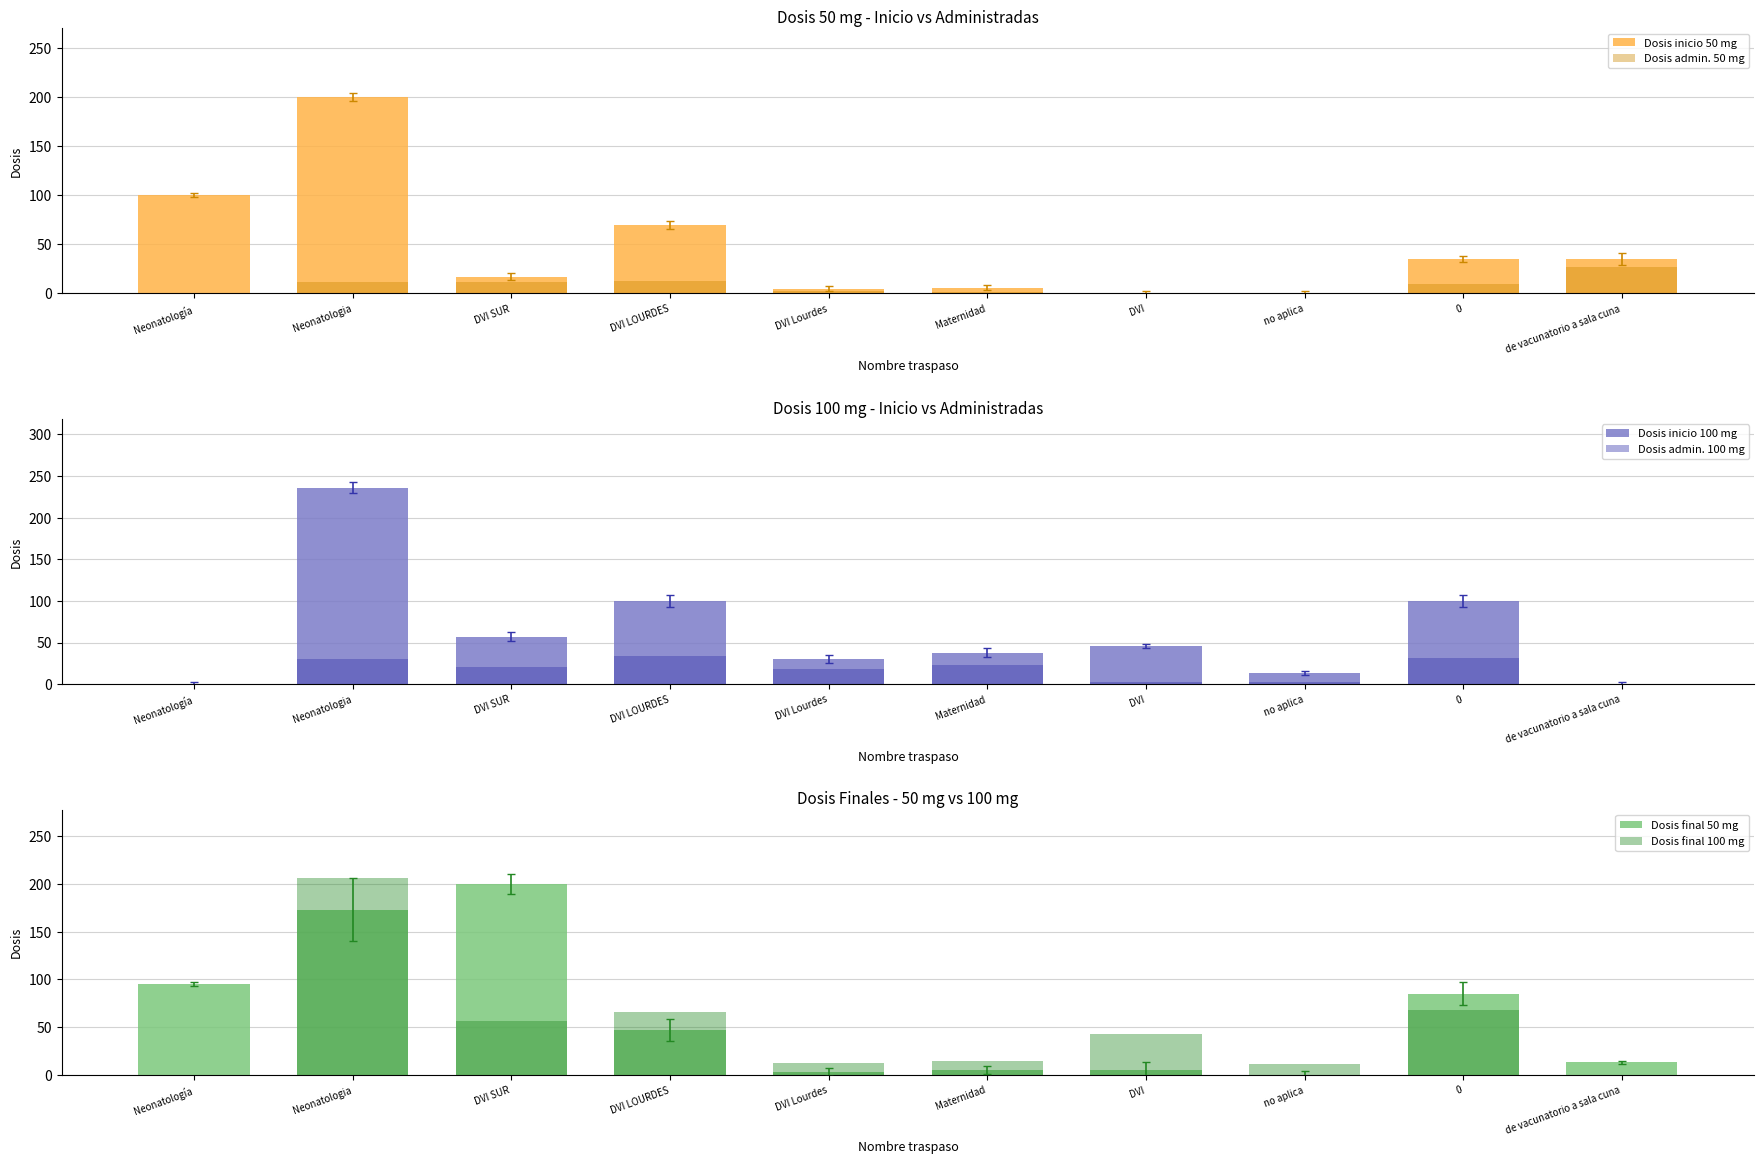

At how many categories does at least one series exceed 190?

2